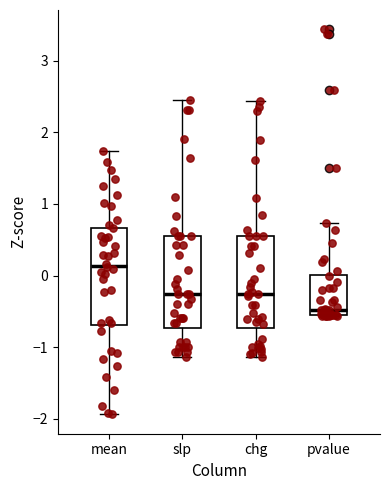

Reading left to right, read every box against the y-axis: the position of its median line, the range the box covers, and the ends of its whiskers. The values are not printed on the chart, so give them approximately, as read against the axis.

mean: median 0.1, box -0.7 to 0.7, whiskers -1.9 to 1.7
slp: median -0.3, box -0.7 to 0.6, whiskers -1.1 to 2.5
chg: median -0.3, box -0.7 to 0.5, whiskers -1.1 to 2.4
pvalue: median -0.5 (just above the box's lower edge), box -0.5 to 0.0, whiskers -0.6 to 0.7